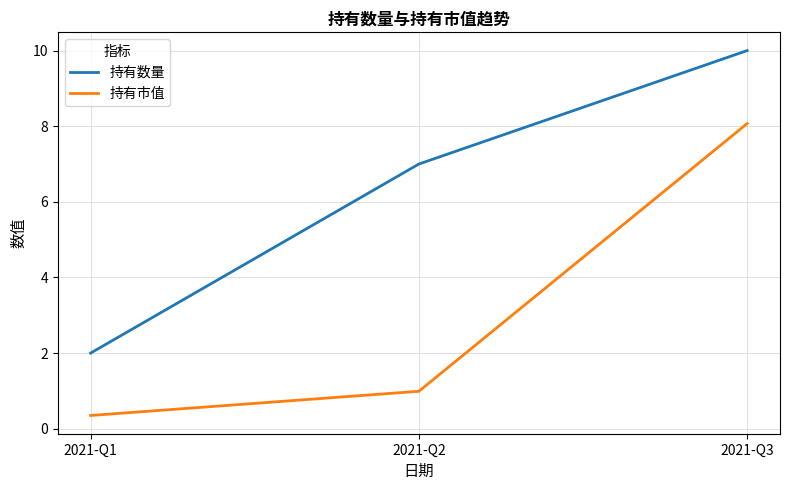

What is the total value across all series at 2021-Q2?

8.0